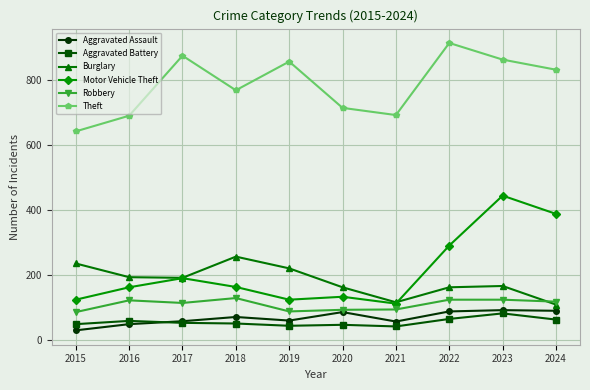

At which label does Aggravated Battery first exceed 54?

2016